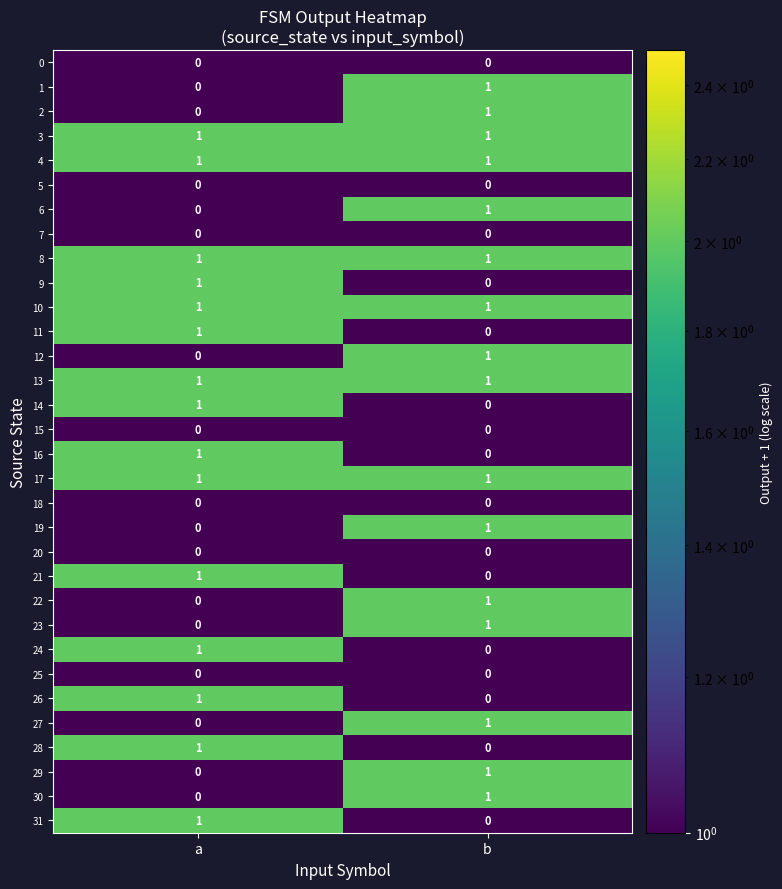

What is the total value across all series at b?

16